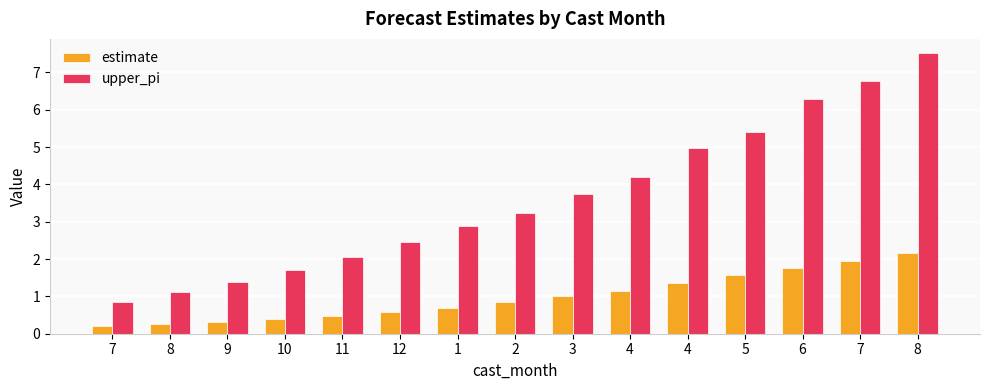

What are all the series names shown in the legend?

estimate, upper_pi